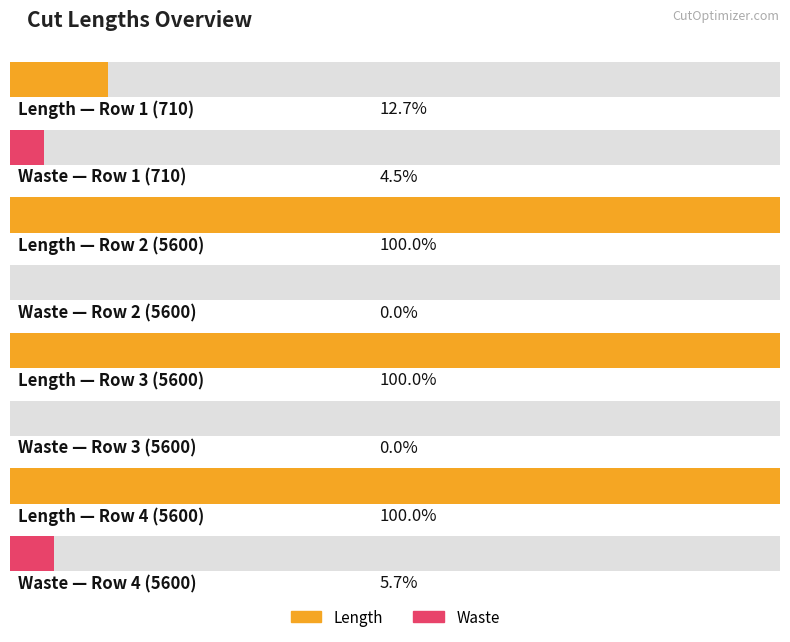

Does the chart contain any negative values?

No